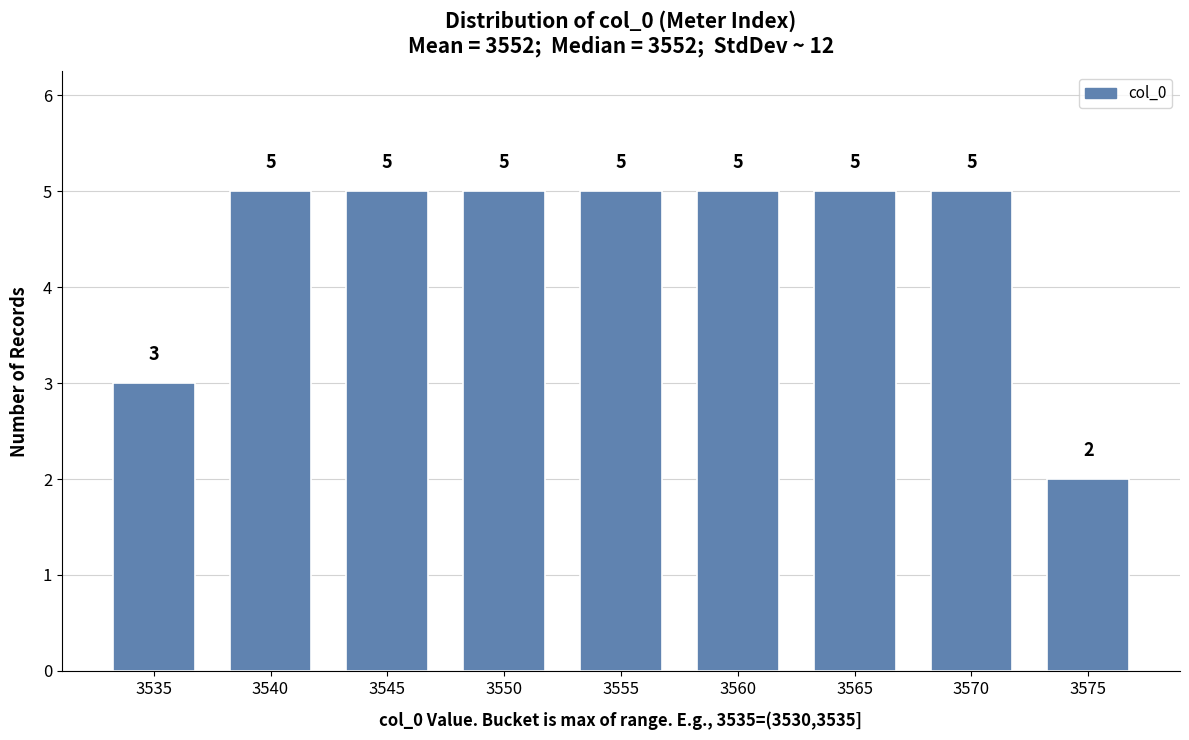

Reading left to right, list all the values displayed in this chart.

3535=3	3540=5	3545=5	3550=5	3555=5	3560=5	3565=5	3570=5	3575=2